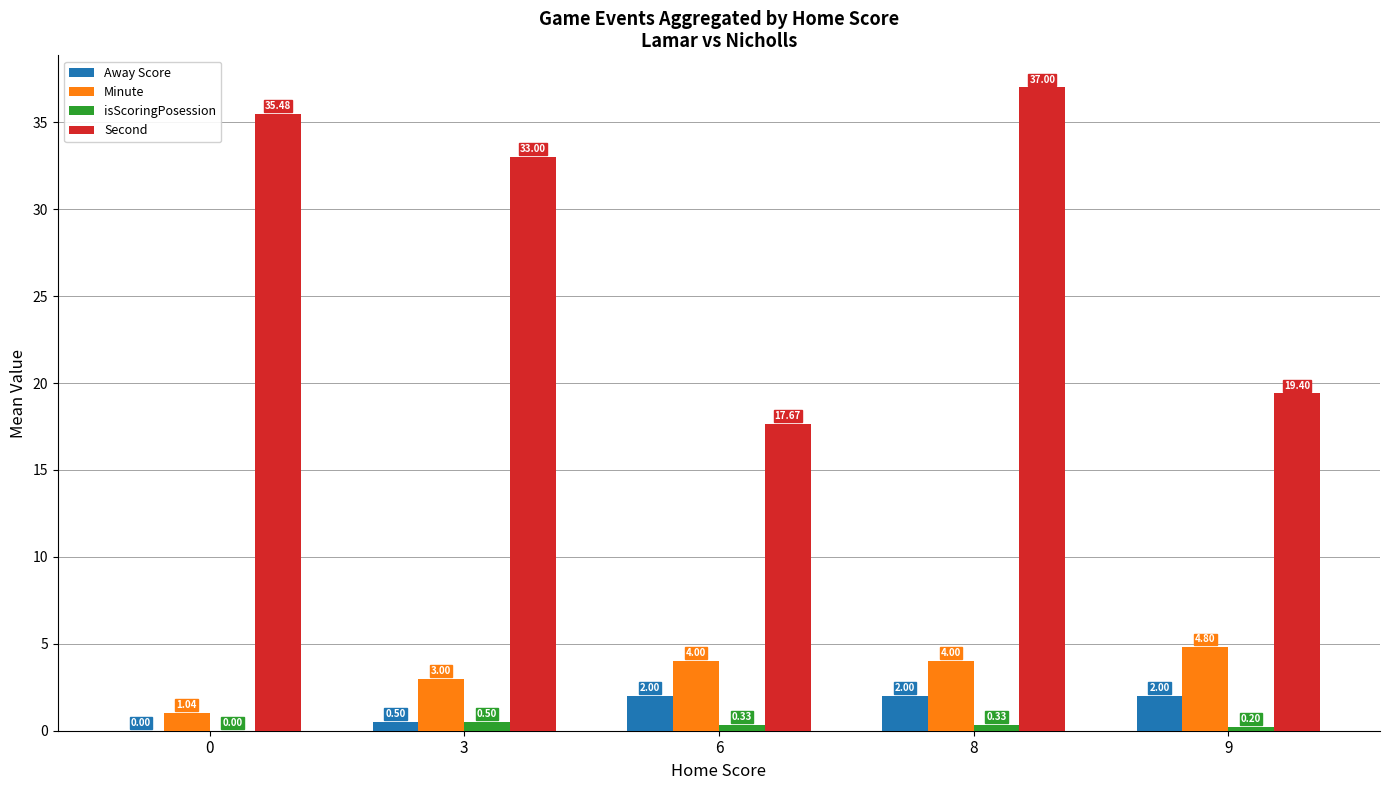

What is the sum of the Away Score values at 3 and 8?

2.5